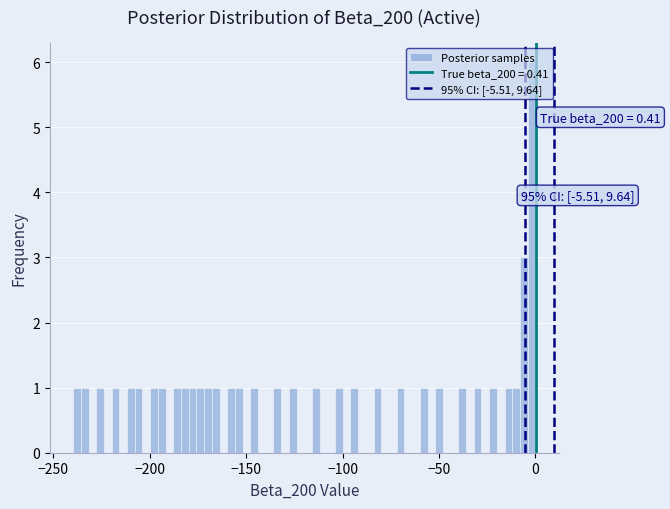

Around what value on the x-axis is the tallest bar? Give the approximate position of its centre, as read against the axis.

0